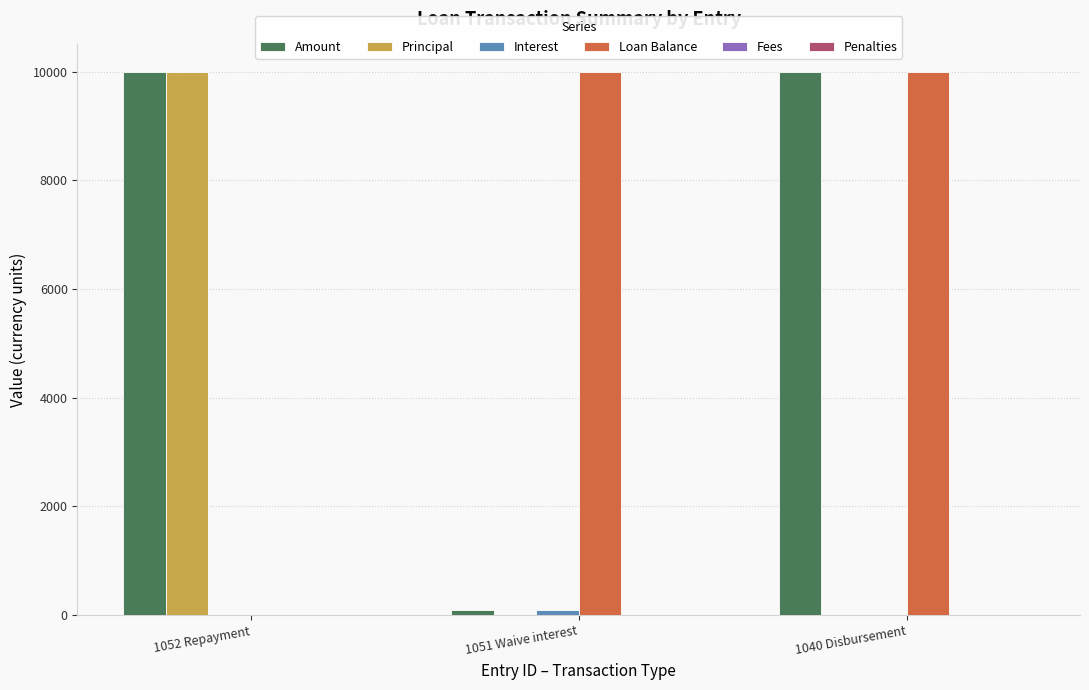

The Principal series shows -3622.1 at 1040 Disbursement. True or false?

False